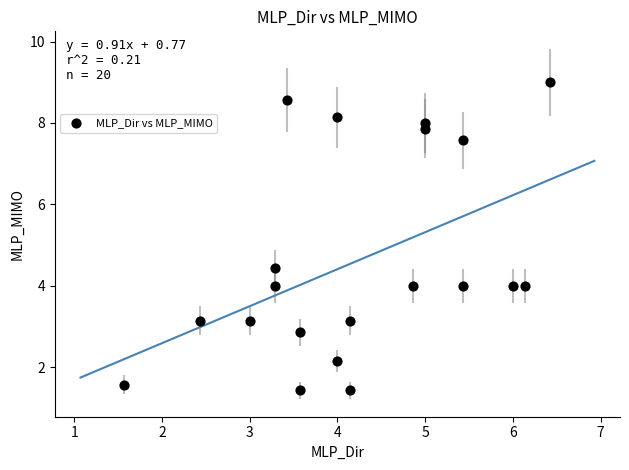

What Y value in the scatter plot is closest to 5?

4.4